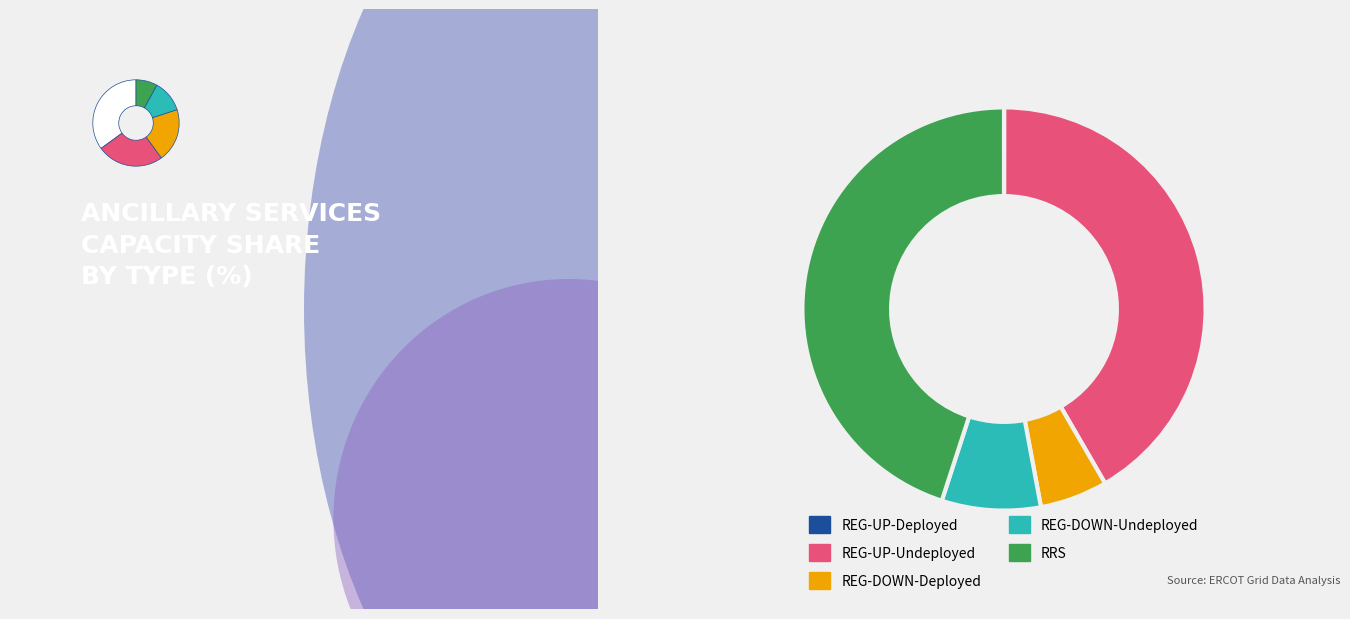

How many slices are in this pie chart?

5